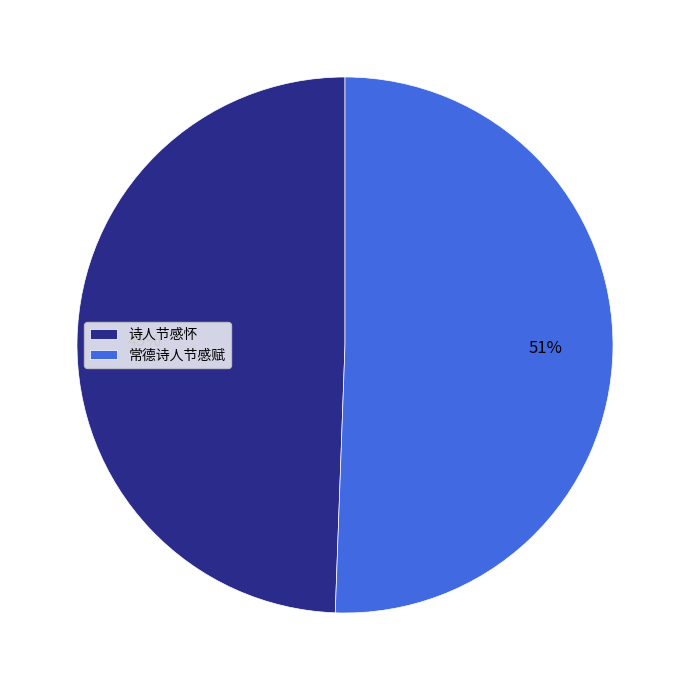

Which has a higher value, 常德诗人节感赋 or 诗人节感怀?

常德诗人节感赋